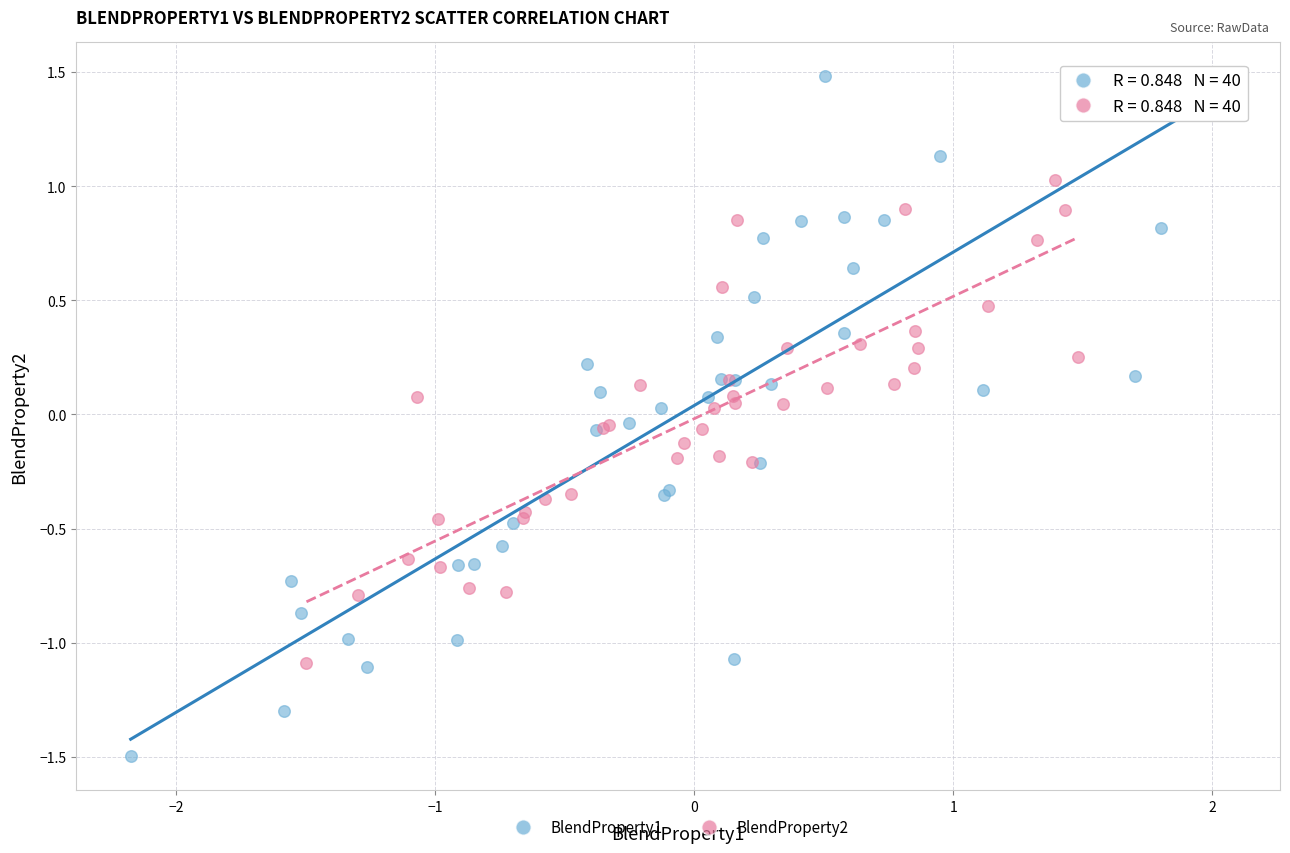

What are all the series names shown in the legend?

BlendProperty1, BlendProperty2